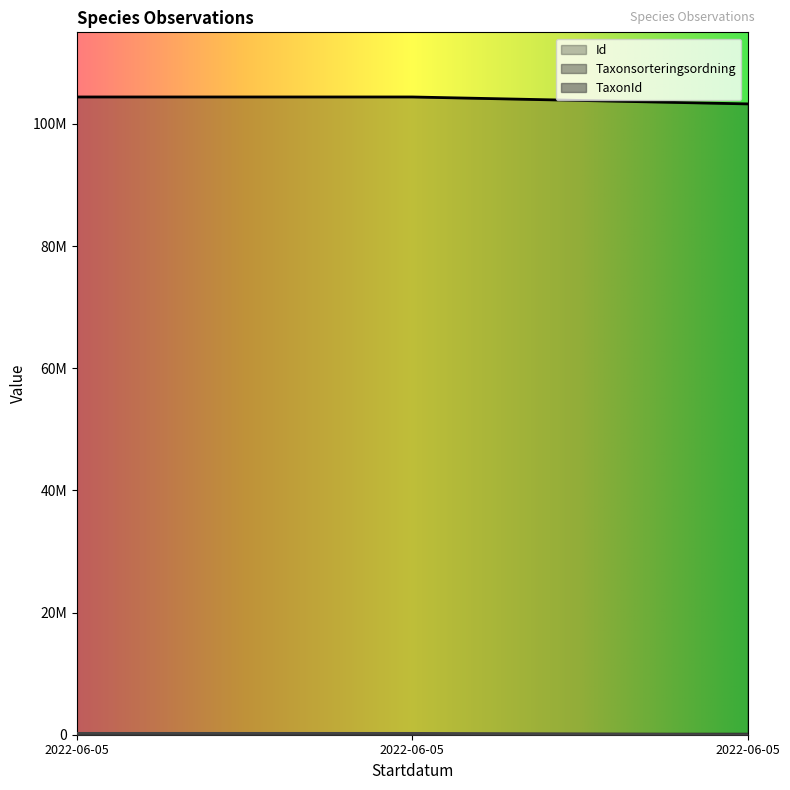

Reading left to right, transcribe all the data shown in this chart.

Id: 2022-06-05=104416536	2022-06-05=104416543	2022-06-05=103280856
Taxonsorteringsordning: 2022-06-05=101680	2022-06-05=96354	2022-06-05=96222
TaxonId: 2022-06-05=222412	2022-06-05=221952	2022-06-05=233